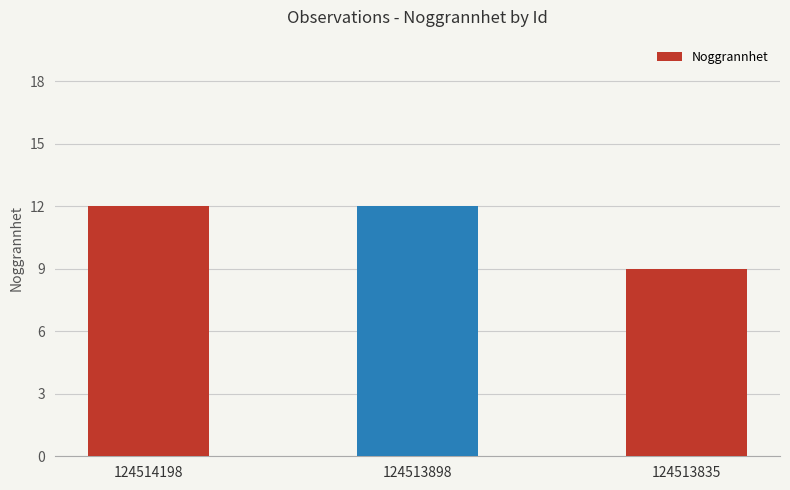

What is the change in value from 124513898 to 124513835?

-3